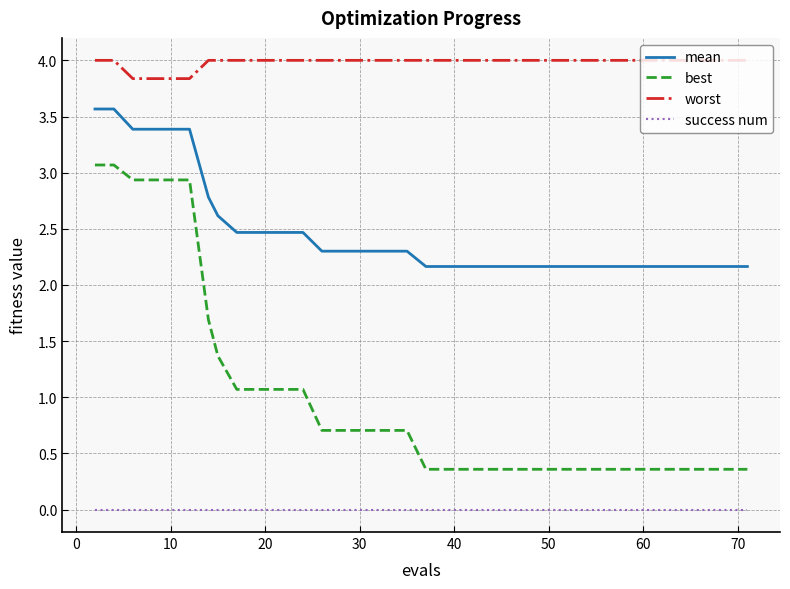

Which series has the largest range (max minus min)?

best